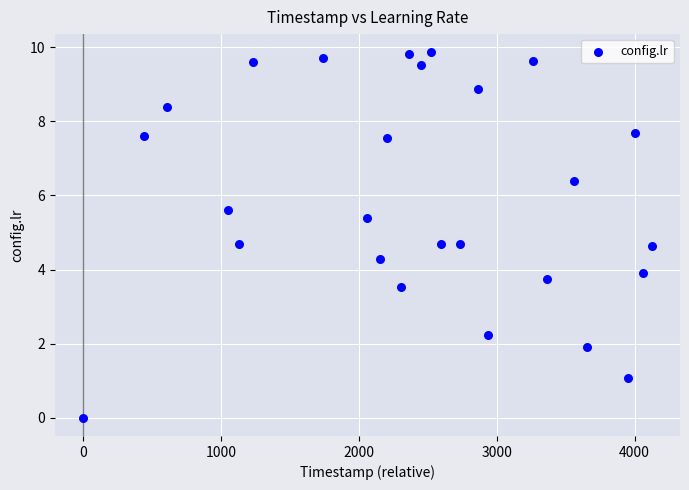

What is the range of Y values (max minus min)?

9.9